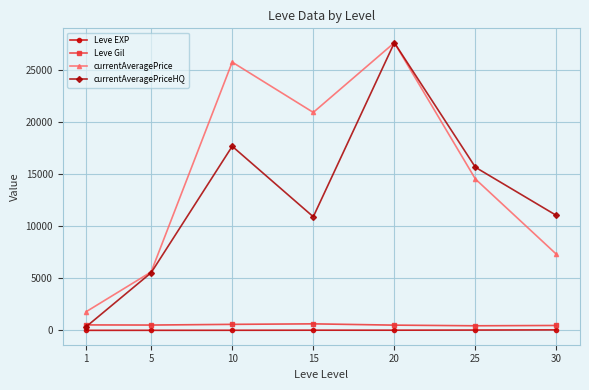

Which series has the widest spread of values?

currentAveragePriceHQ